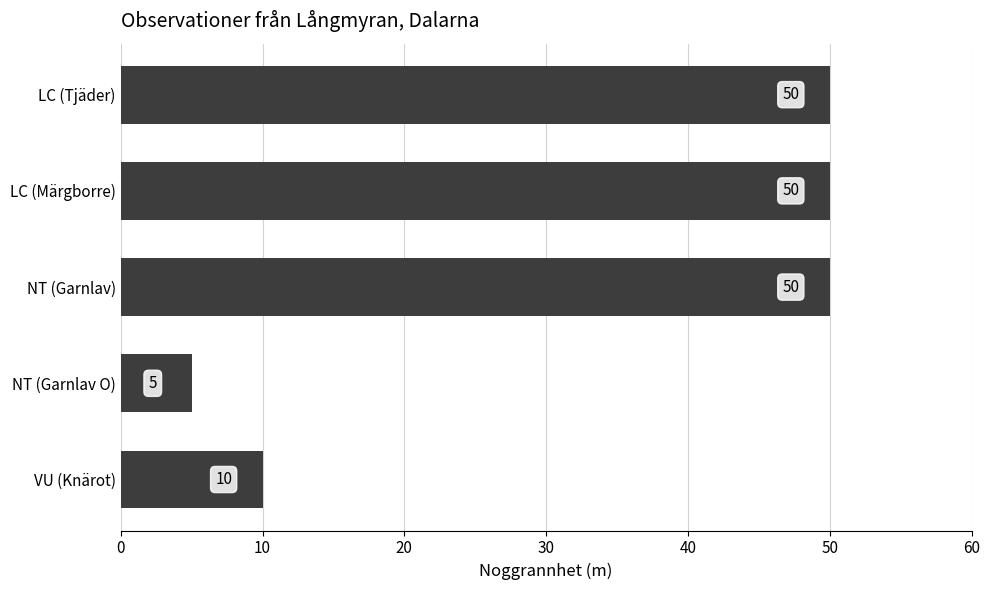

How many data points does each series have?

5